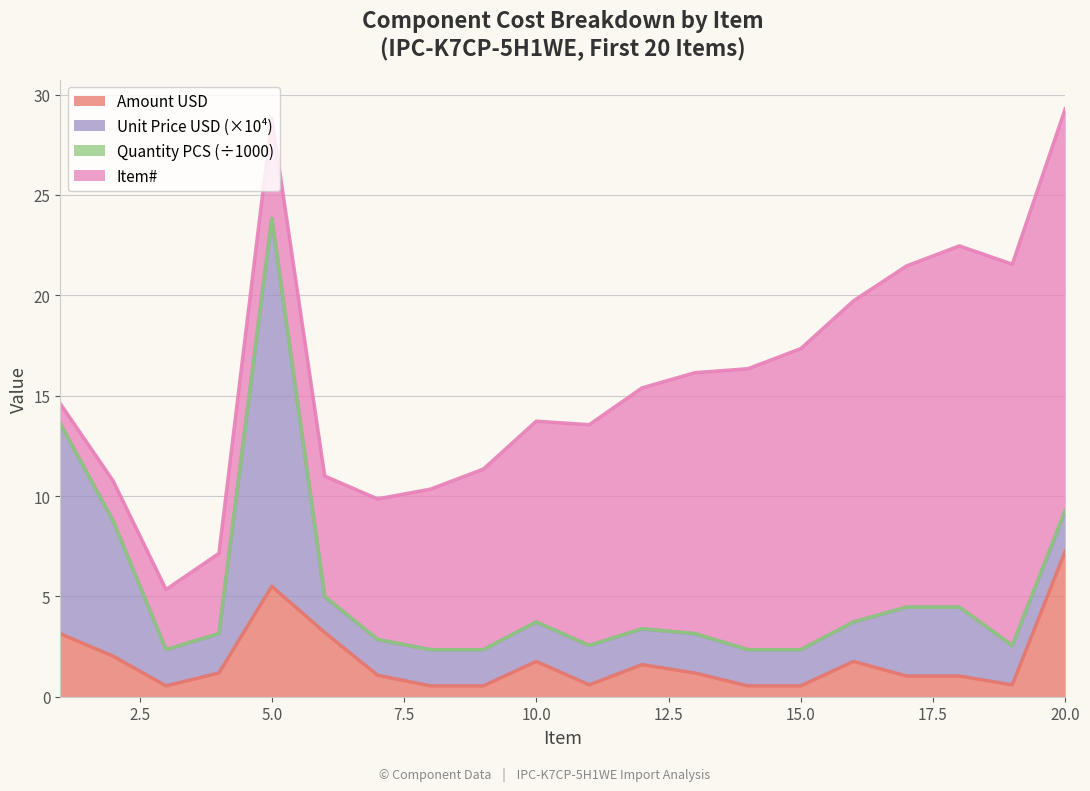

What is the average value of the Item# series?

10.5